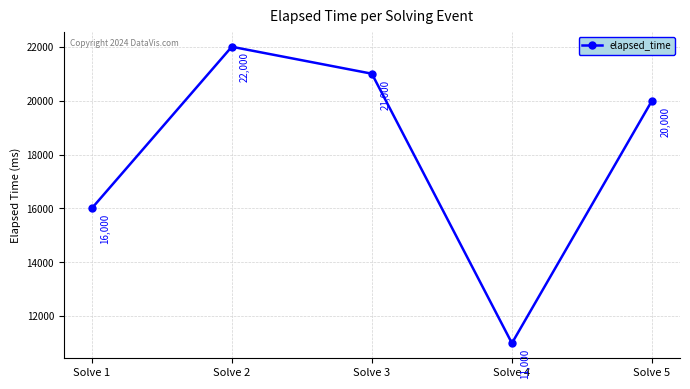

What is the sum of all values?

90000